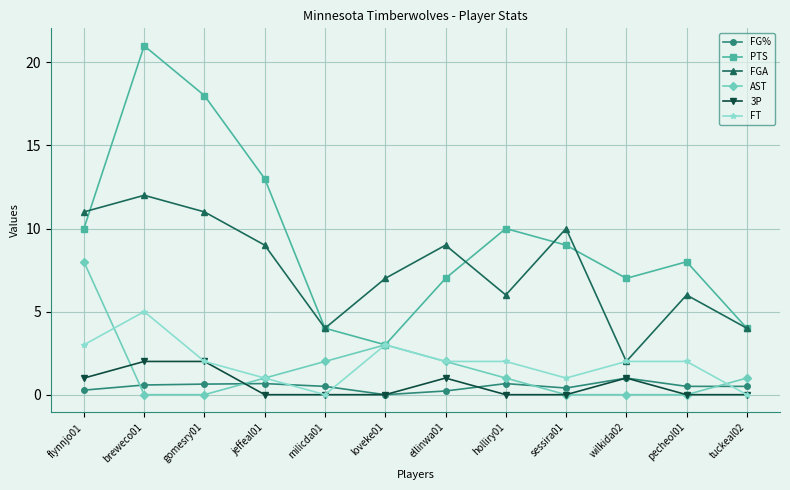

Where is the first local maximum for FT?

breweco01